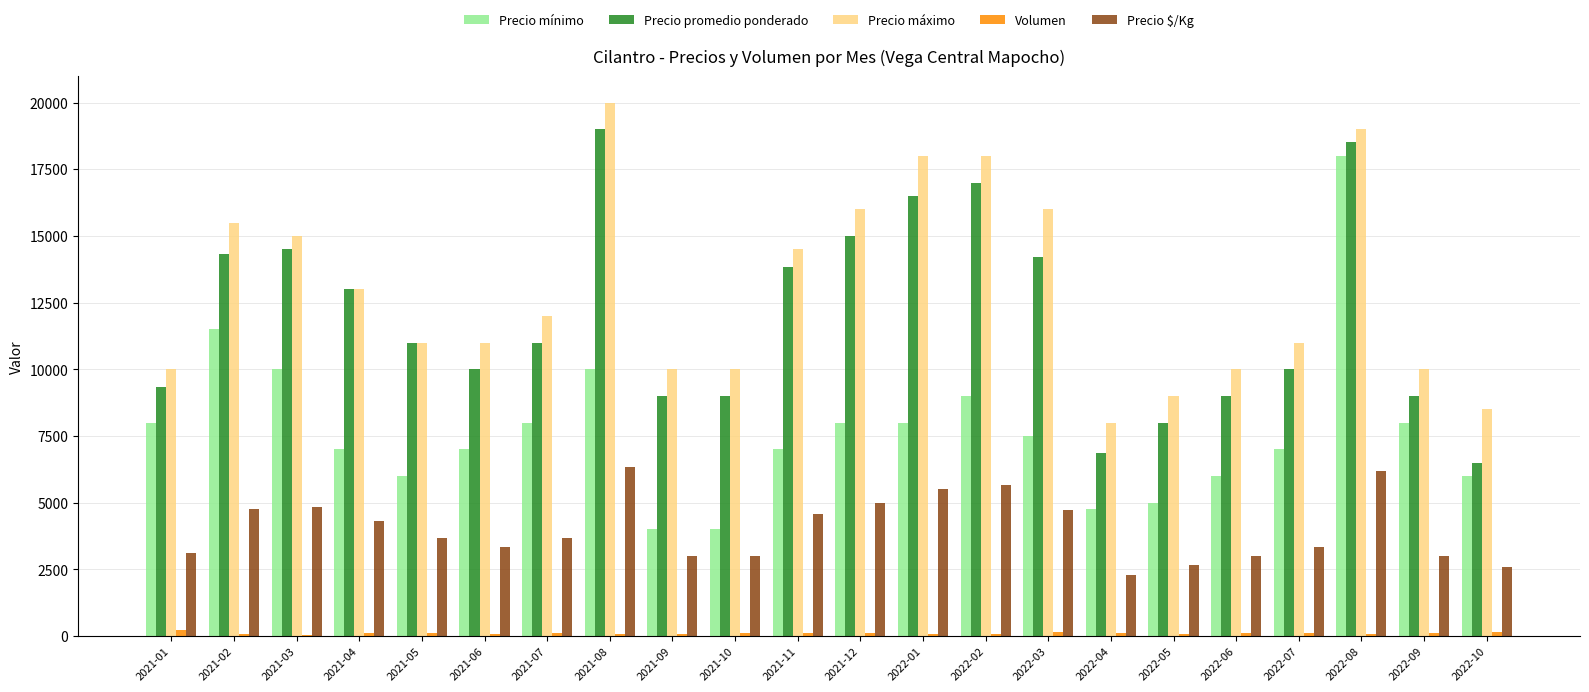

Read the Precio máximo value at 2022-08.

19000.0